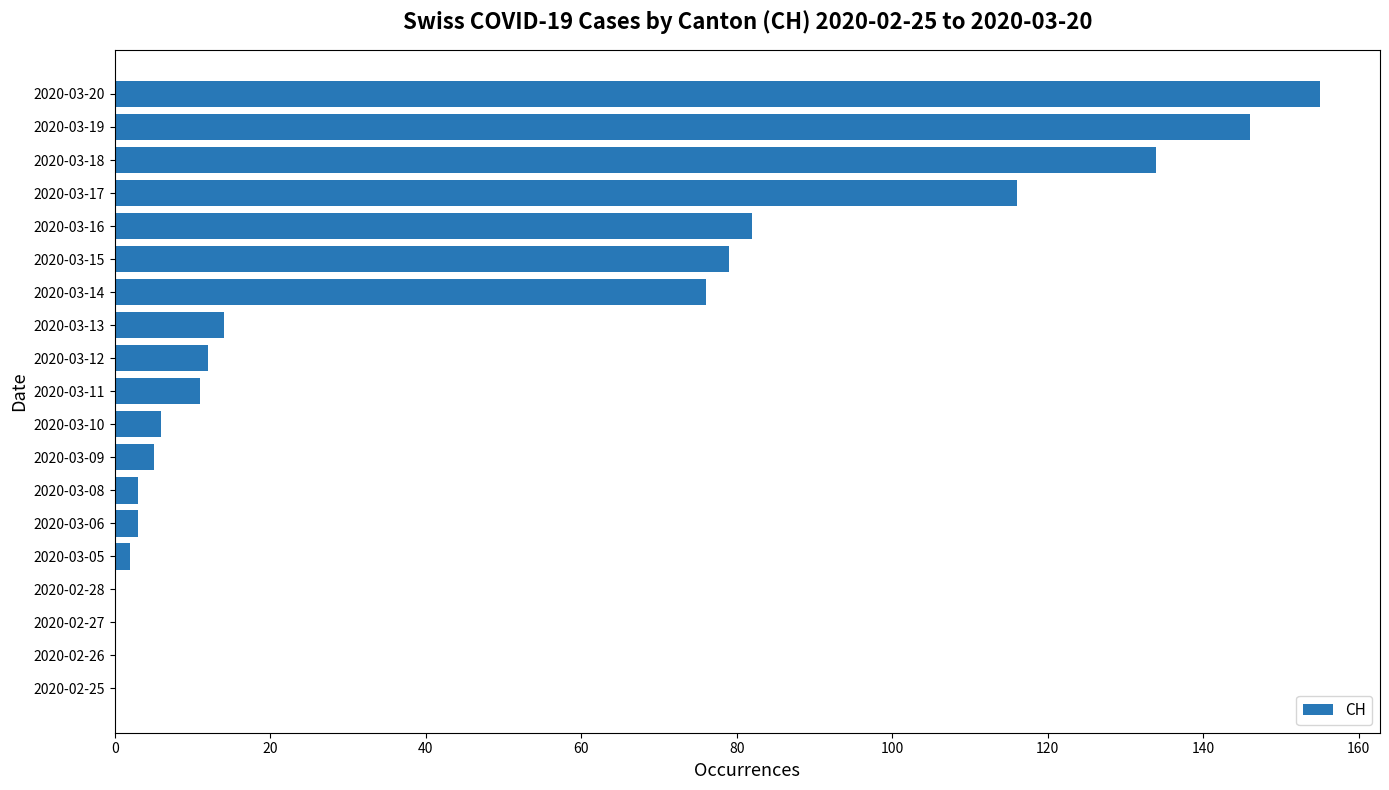

True or false: the data shows 116 at 2020-03-17.

True